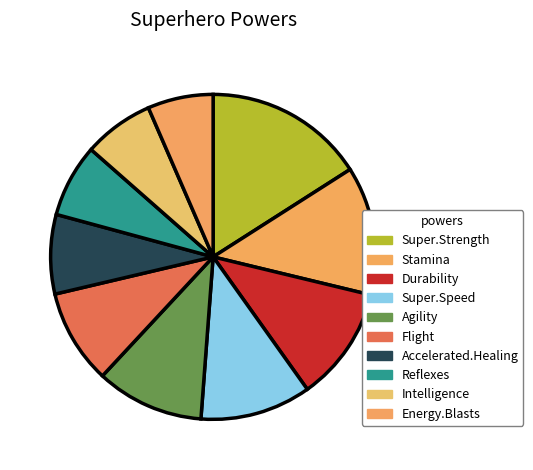

Count the number of slices in the pie.

10